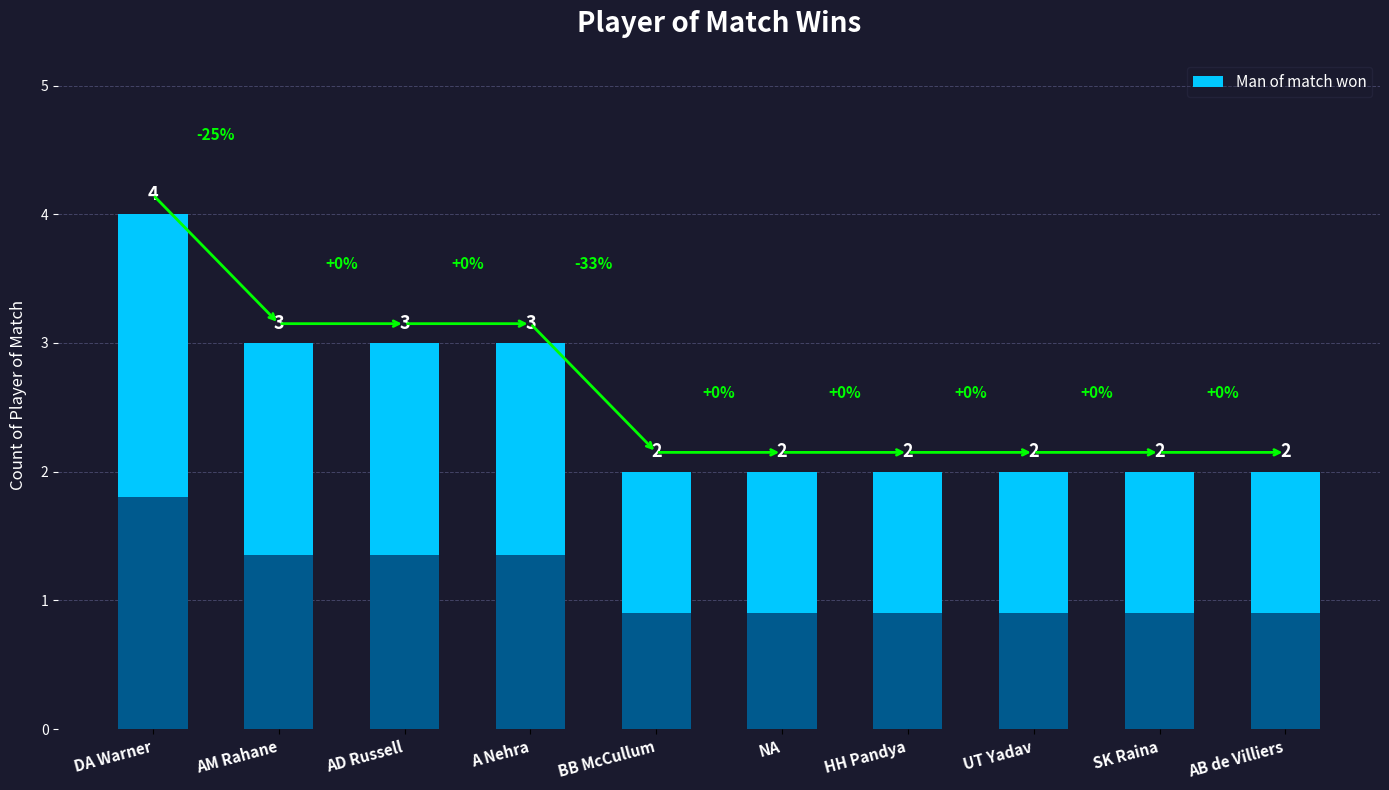

Where is the data nearest to the value 3?

AM Rahane